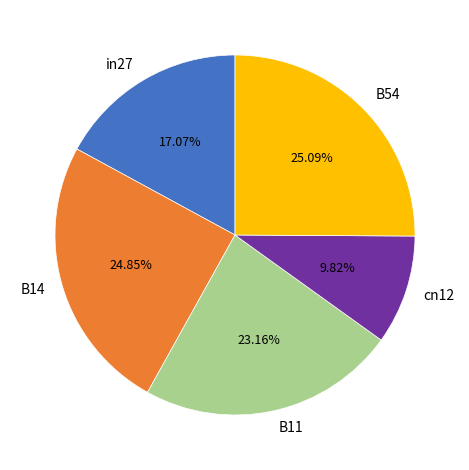

The B11 slice represents 11% of the pie. True or false?

False